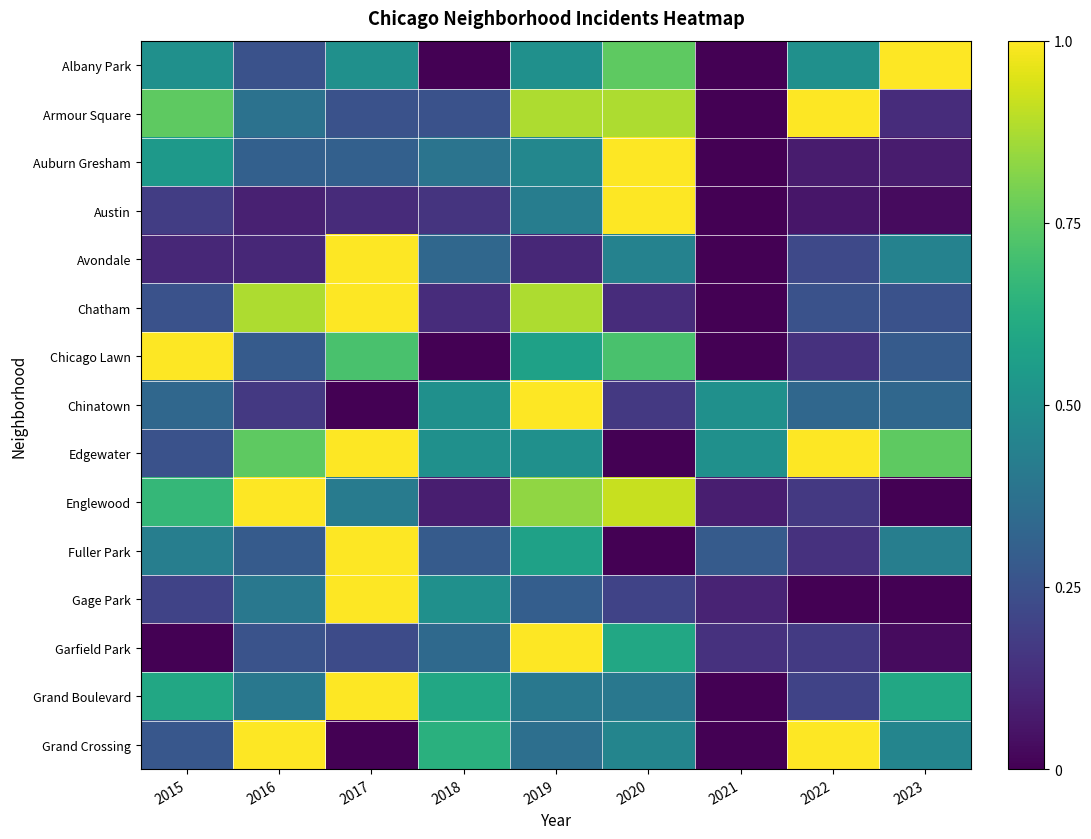

At which category is the sum across all series the highest?

2019